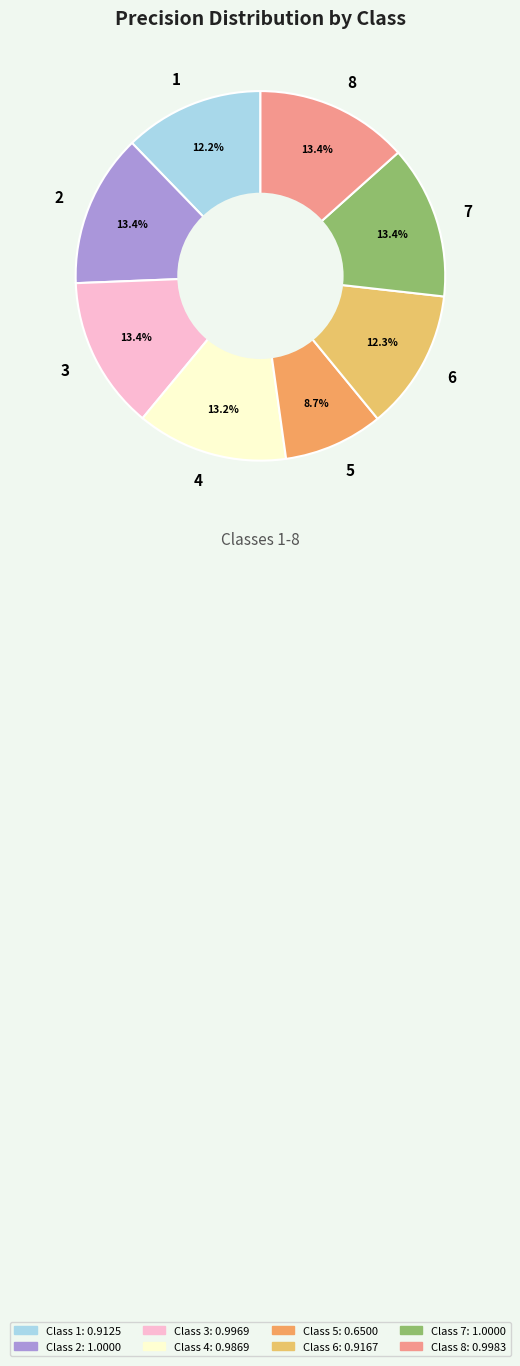

Do 5 and 8 together represent more than half of the pie?

No